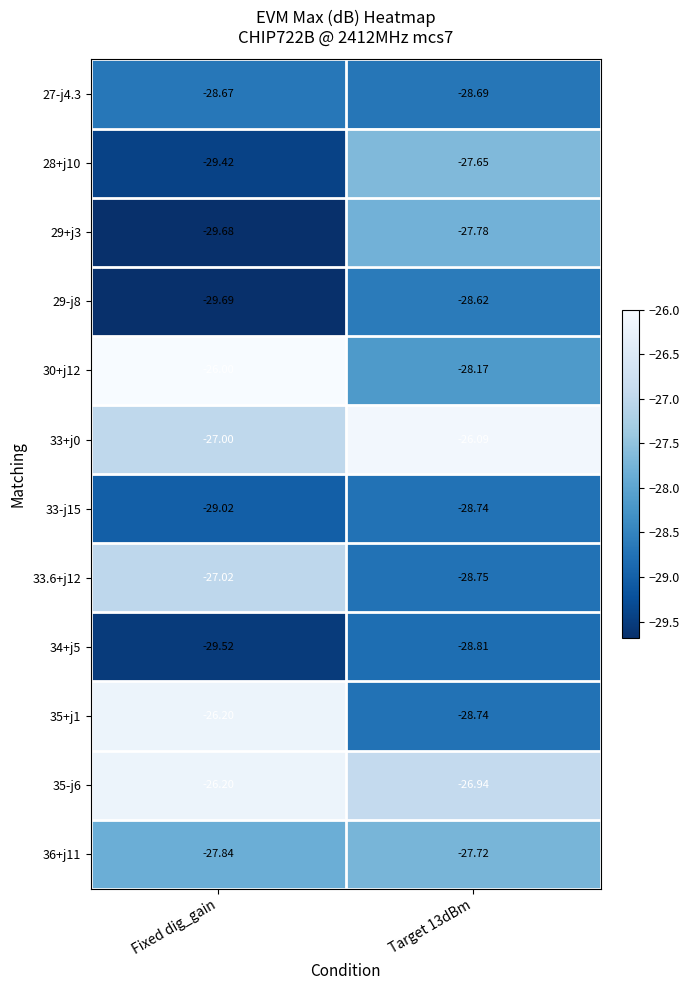

Is the value of 33-j15 at Target 13dBm greater than the value of 28+j10 at Fixed dig_gain?

Yes